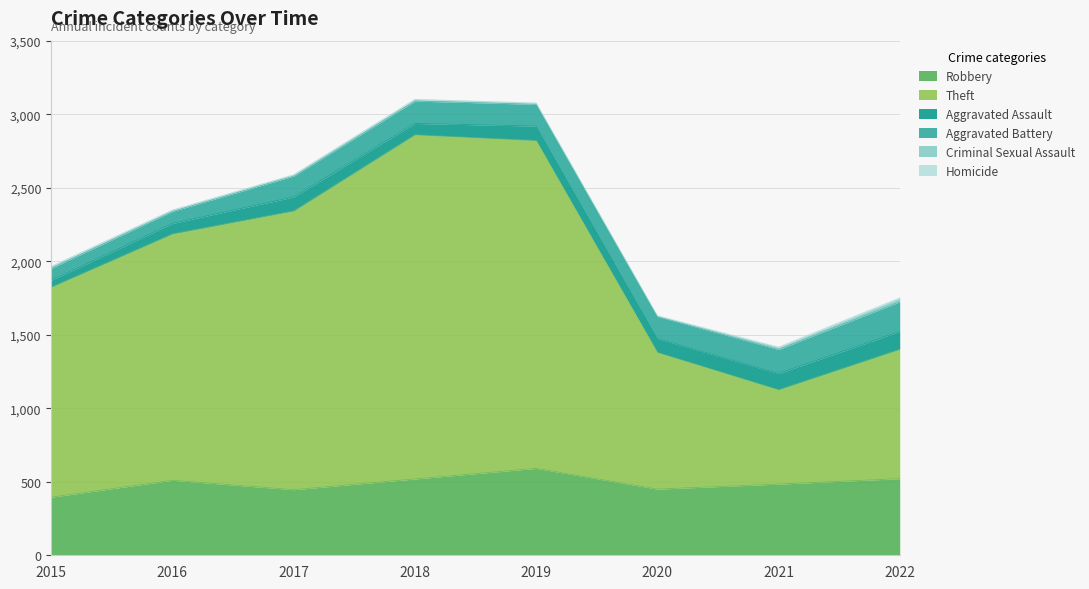

Rank the series at 2018 from lowest to highest value.

Homicide, Criminal Sexual Assault, Aggravated Assault, Aggravated Battery, Robbery, Theft